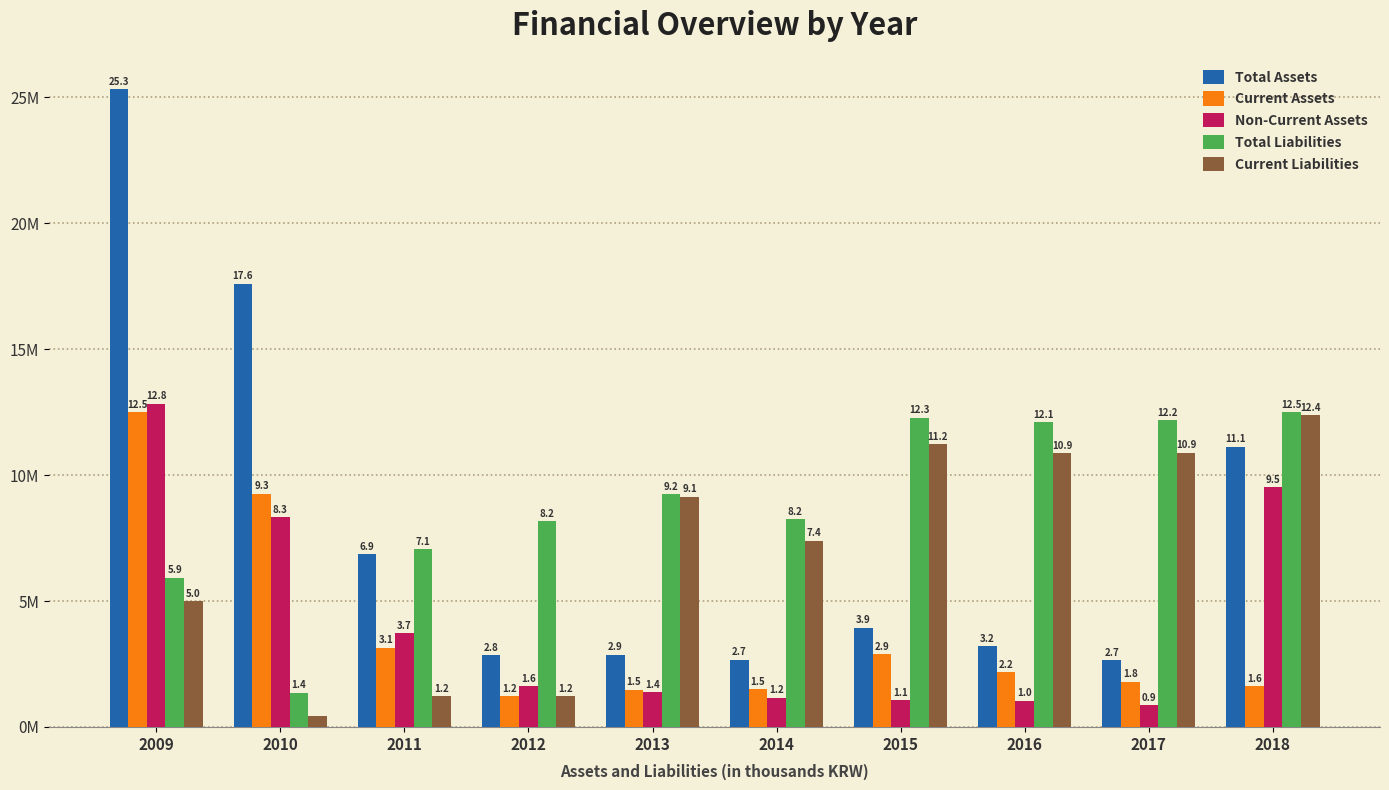

List the labels in order of Non-Current Assets value, smallest first.

2017, 2016, 2015, 2014, 2013, 2012, 2011, 2010, 2018, 2009